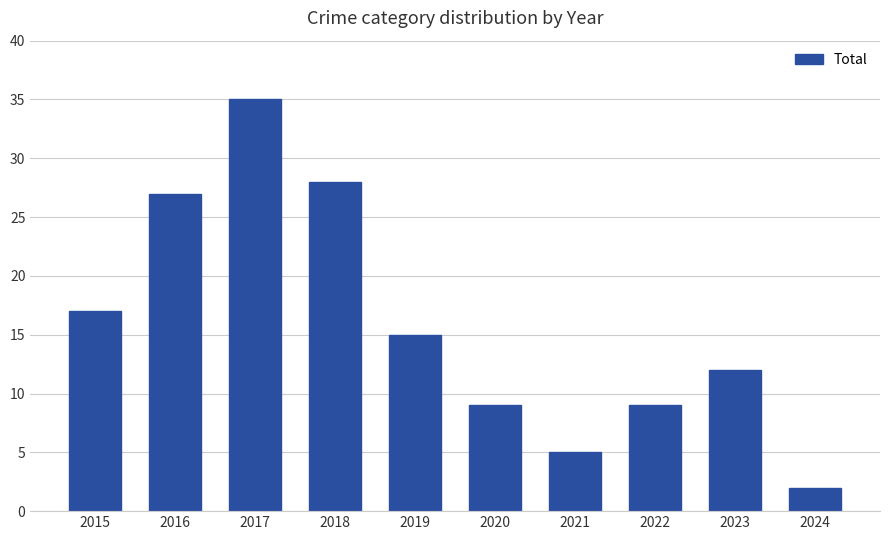

What is the greatest value displayed?

35